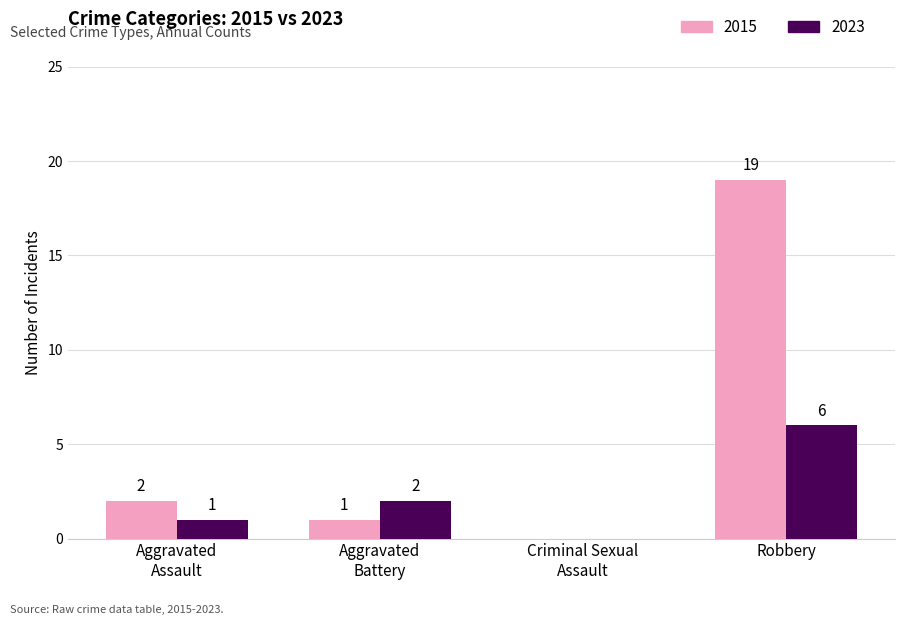

At which label is 2015 closest to 9?

Aggravated
Assault